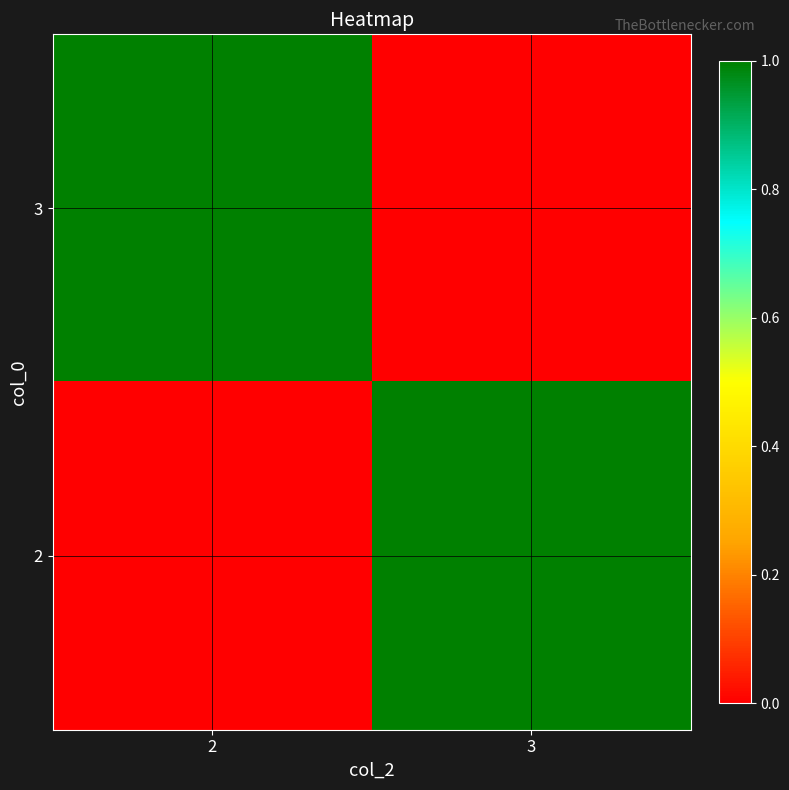

Reading right to left, list all the values displayed in this chart.

3: 3=0	2=1
2: 3=1	2=0